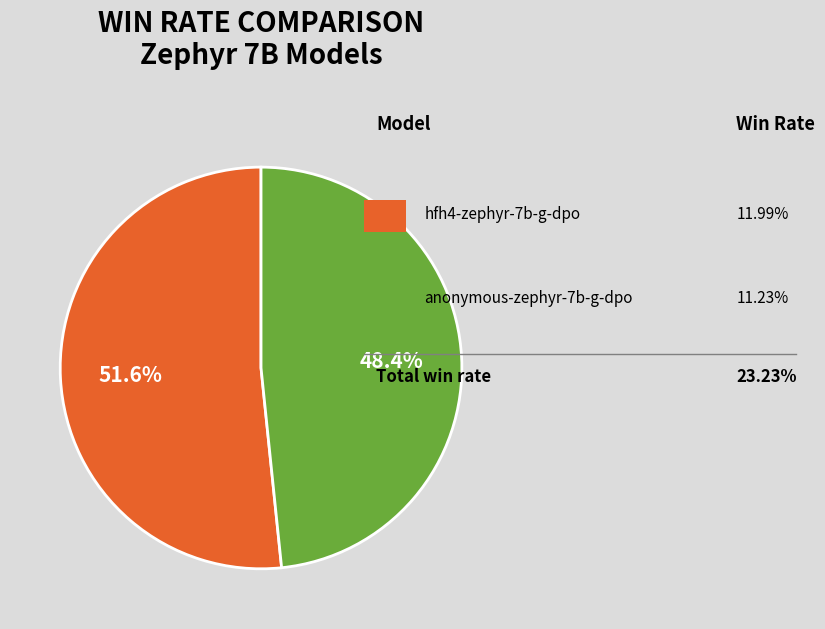

Does any single category account for the majority?

Yes